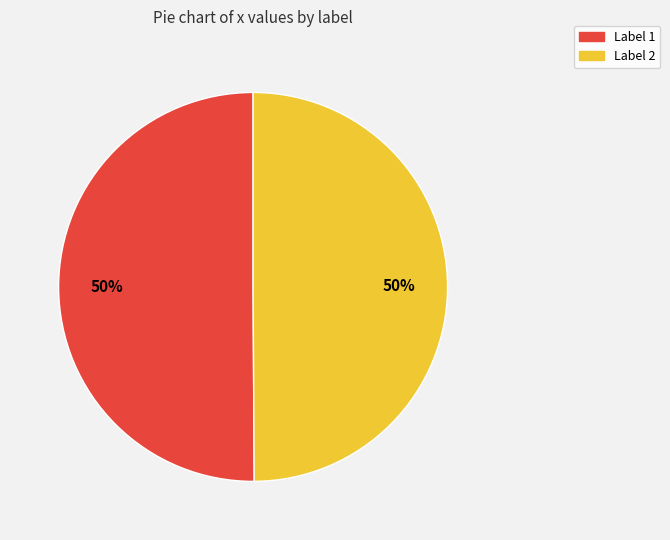

To the nearest percent, what is the average slice percentage?

50%